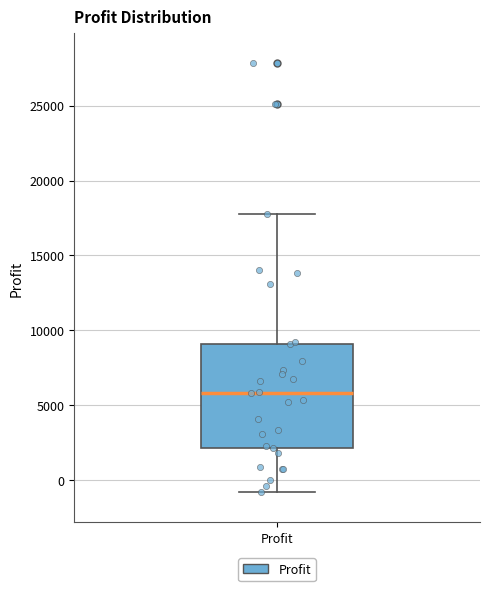

Transcribe this box plot: give where the median line is, the range the box spans, and where the two whiskers end, as read against the y-axis. The values are not printed on the chart, so give them approximately, as read against the axis.

median 6000, box 2000 to 9000, whiskers -1000 to 18000